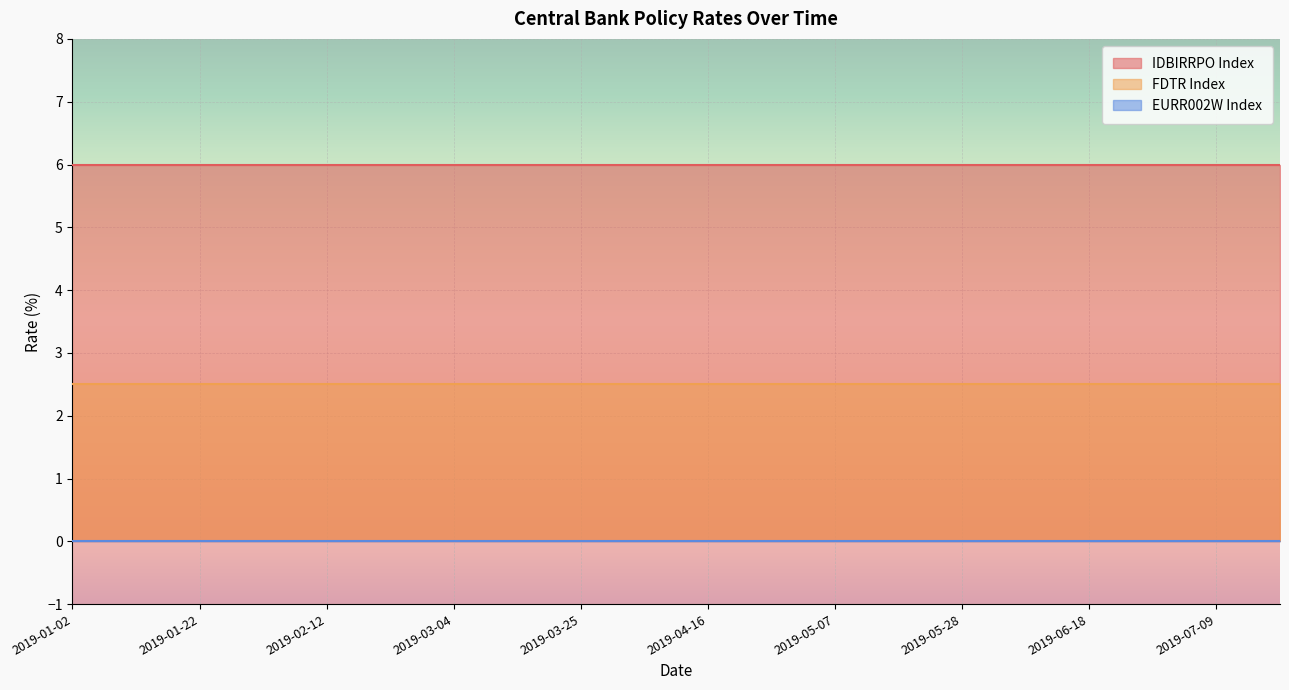

Is the value of EURR002W Index at 2019-07-09 greater than the value of FDTR Index at 2019-06-07?

No